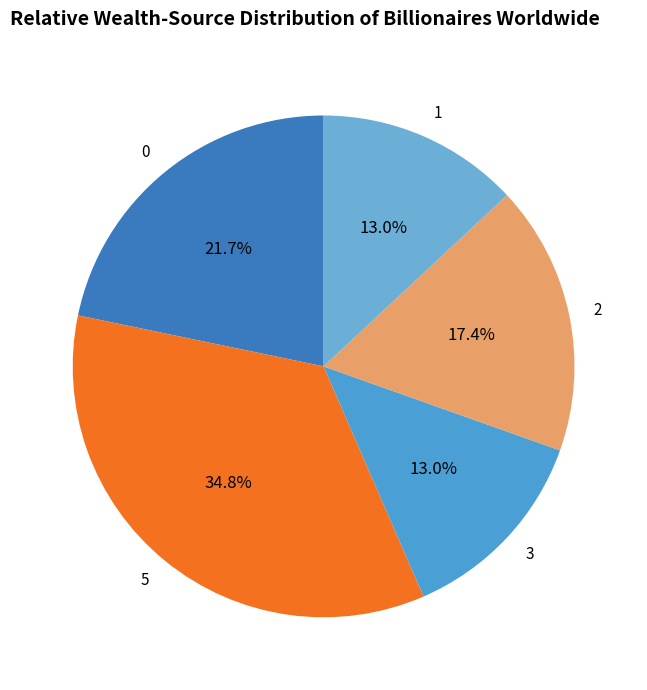

How many segments does this pie chart have?

5